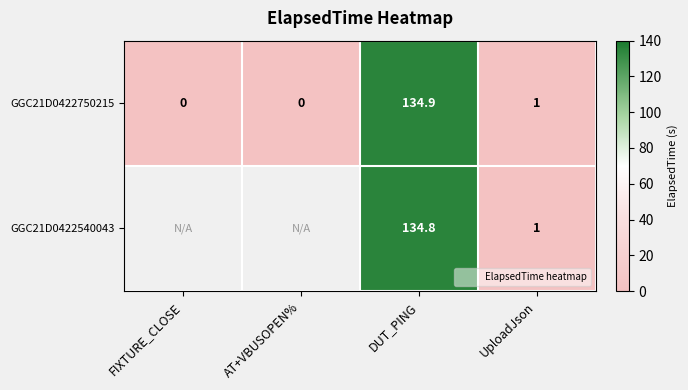

List the labels in order of GGC21D0422750215 value, largest first.

DUT_PING, UploadJson, FIXTURE_CLOSE, AT+VBUSOPEN%